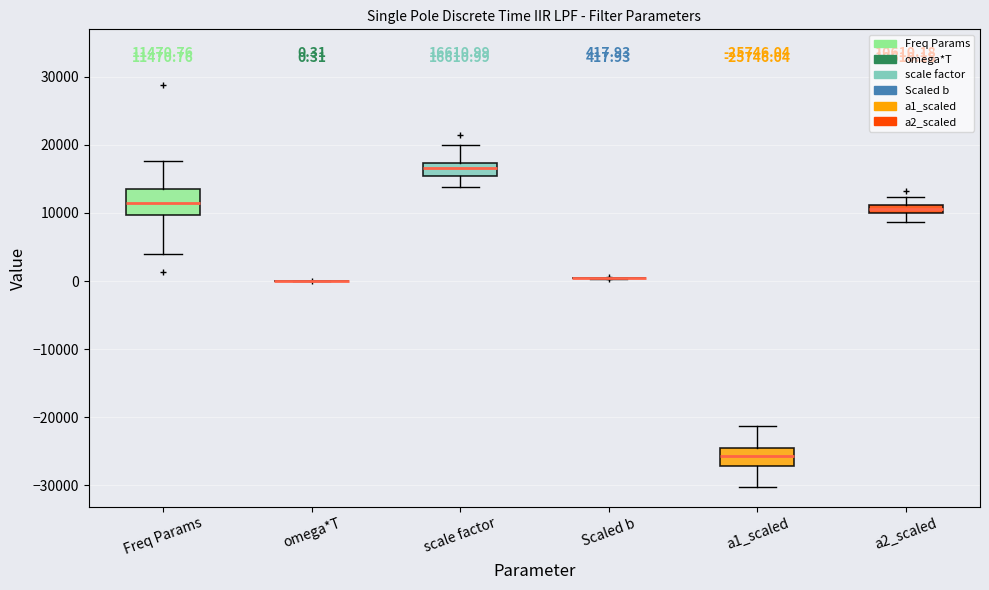

Comparing the boxes themselves (not the whiskers), which one is the tallest?

Freq Params